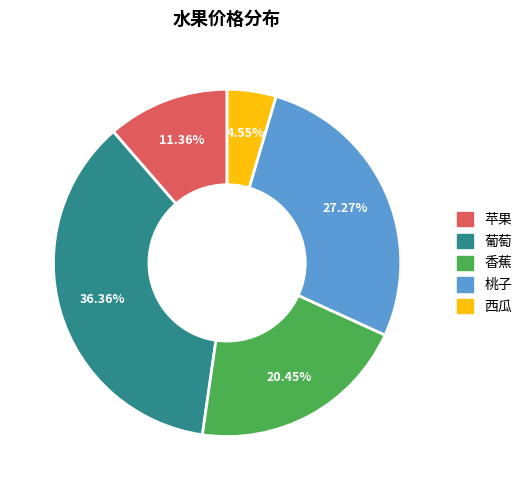

To the nearest percent, what portion does 香蕉 represent?

20%